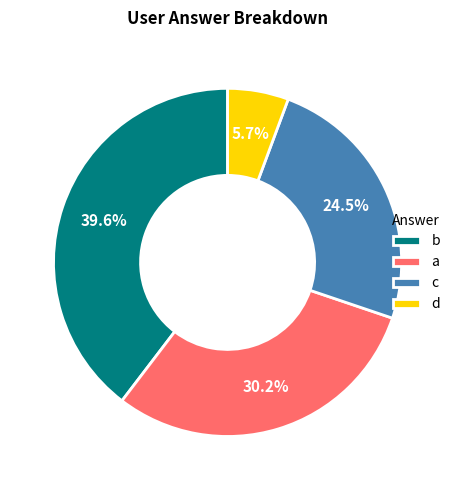

Is there any slice that represents more than half of the pie?

No